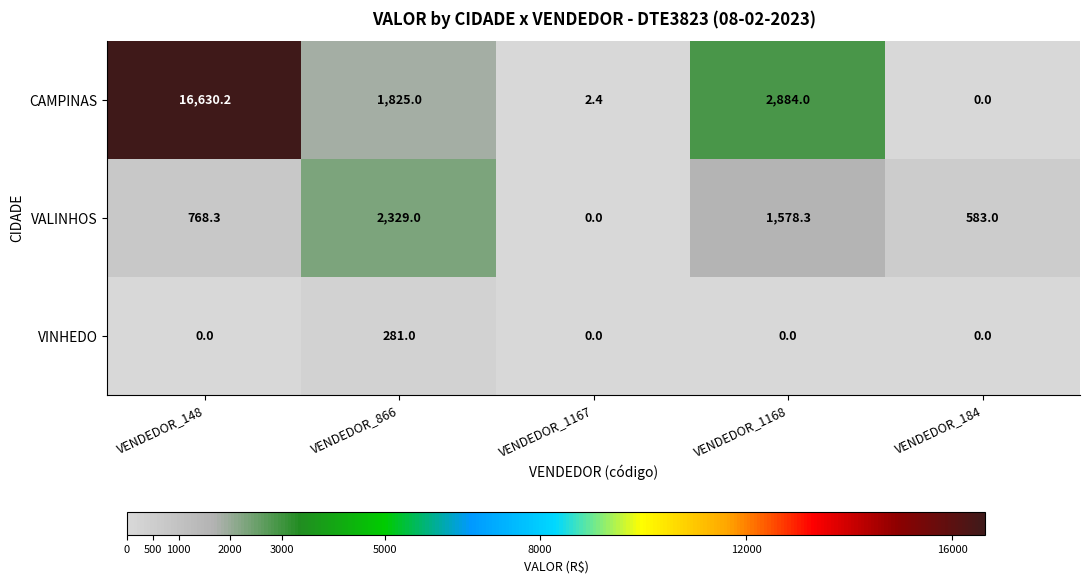

Which series has the largest range (max minus min)?

CAMPINAS